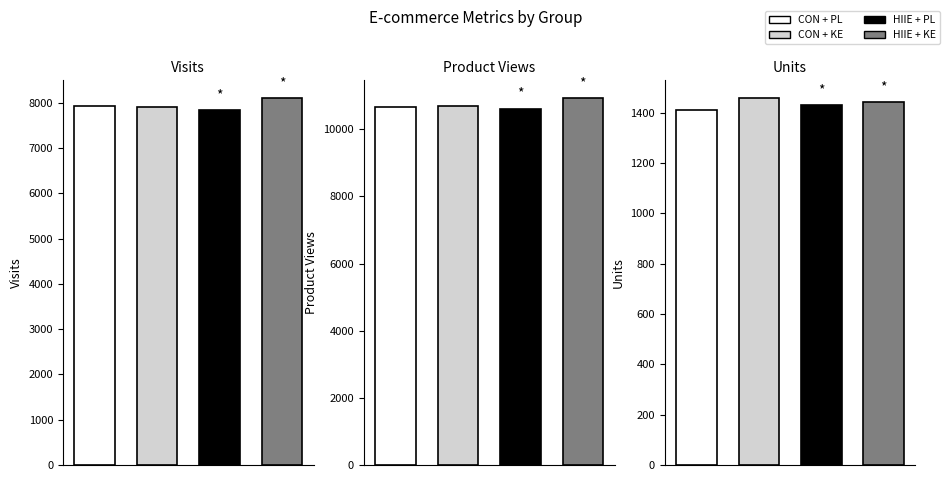

How many series are shown in this chart?

4